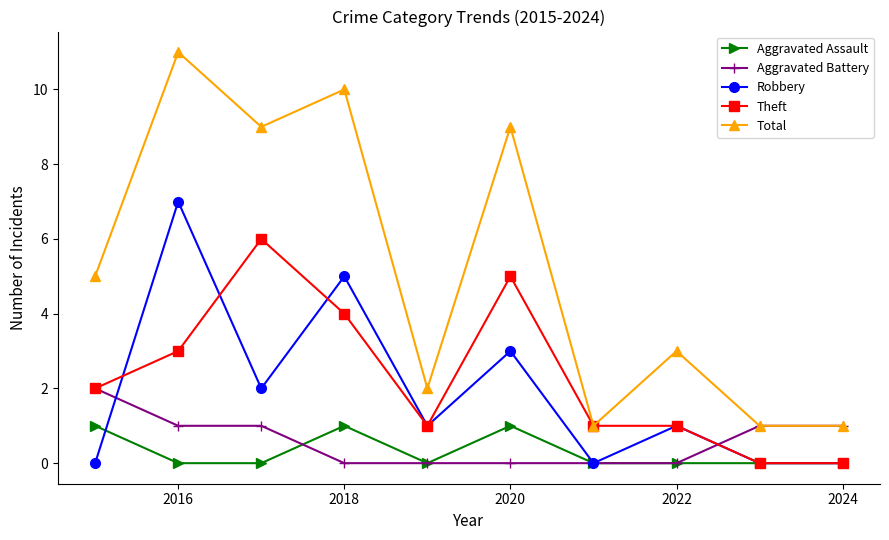

What are all the series names shown in the legend?

Aggravated Assault, Aggravated Battery, Robbery, Theft, Total